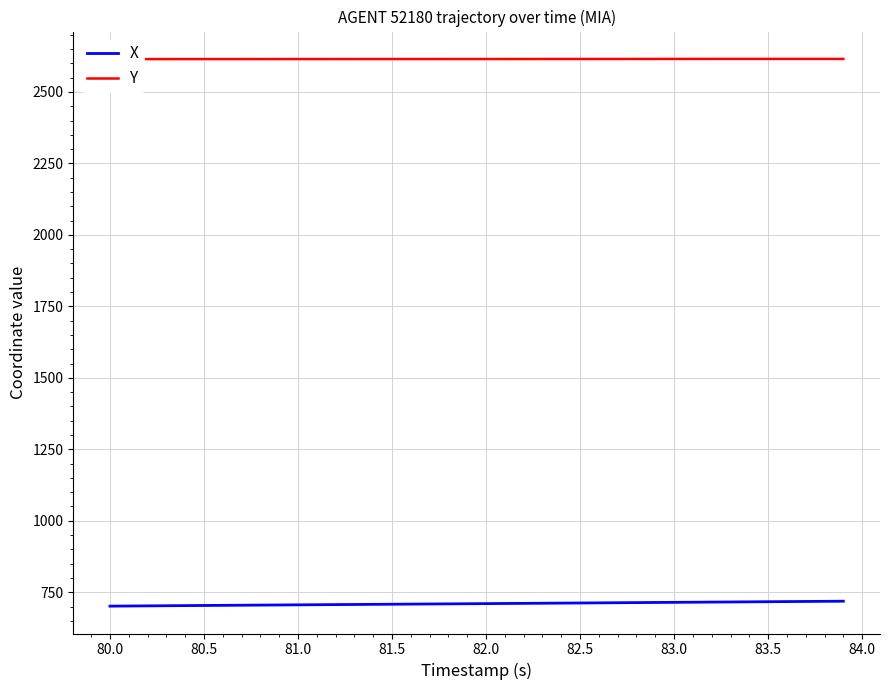

Which series has the largest total across all categories?

Y